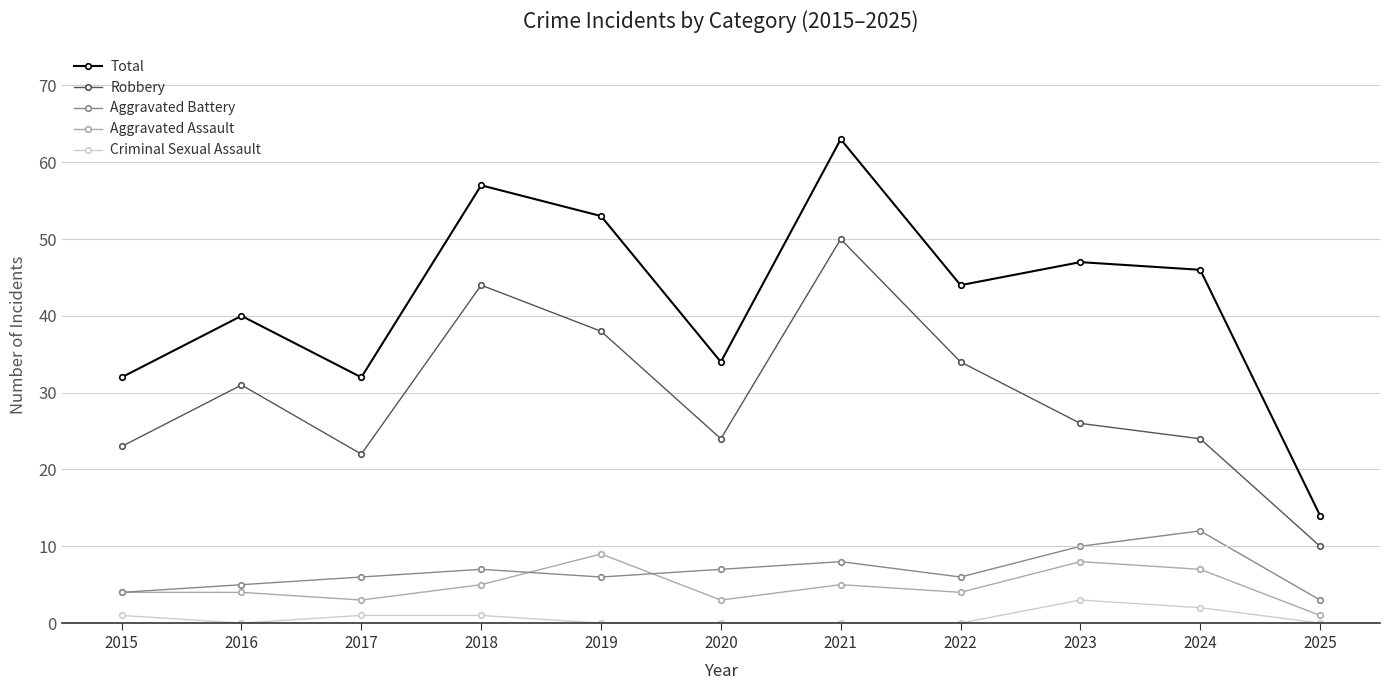

At which category does Total reach its first local valley?

2017